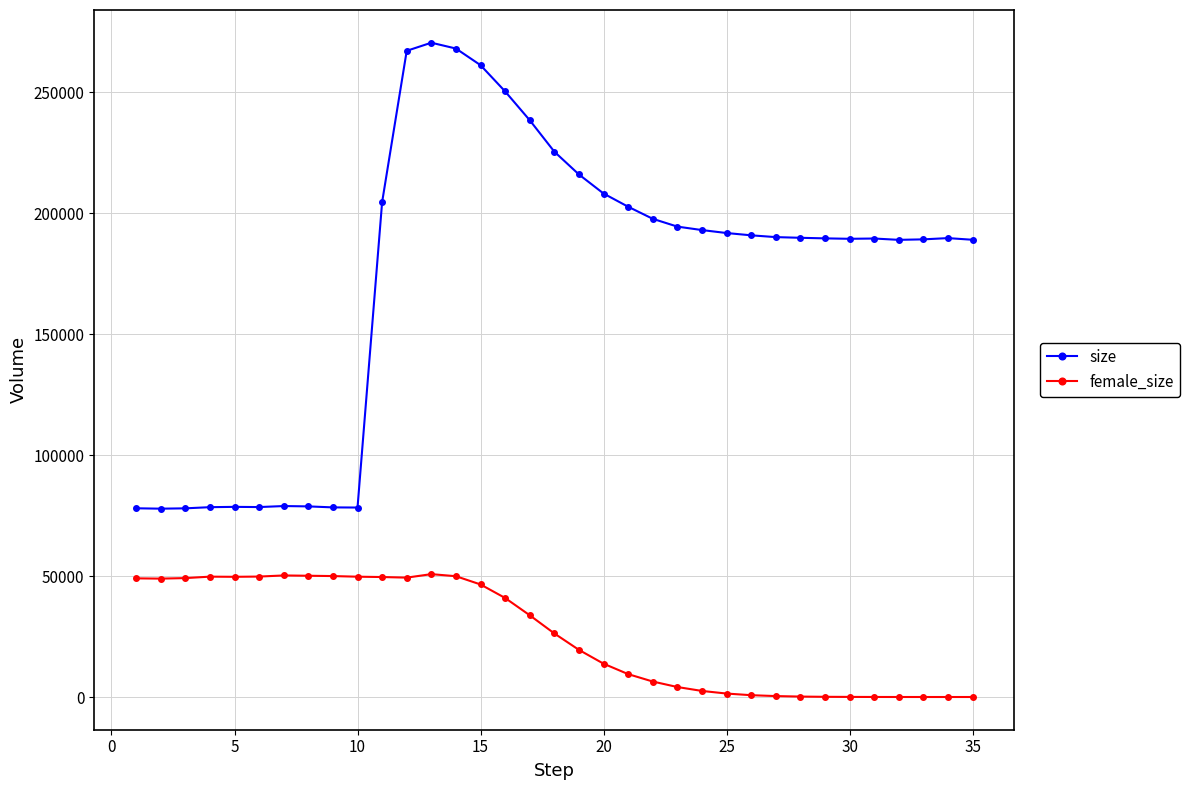

True or false: female_size and size intersect in this chart.

False